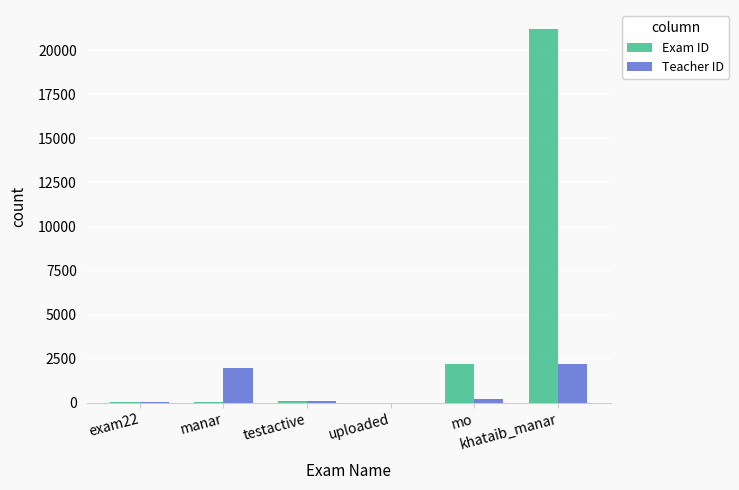

What is the sum of the Teacher ID values at khataib_manar and testactive?

2322